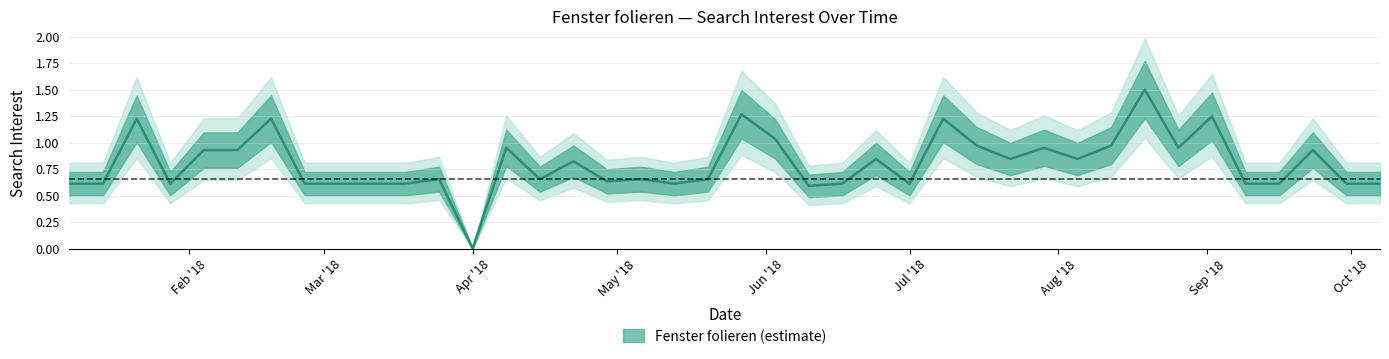

What is the label of the 2nd point from the right?

2018-09-30